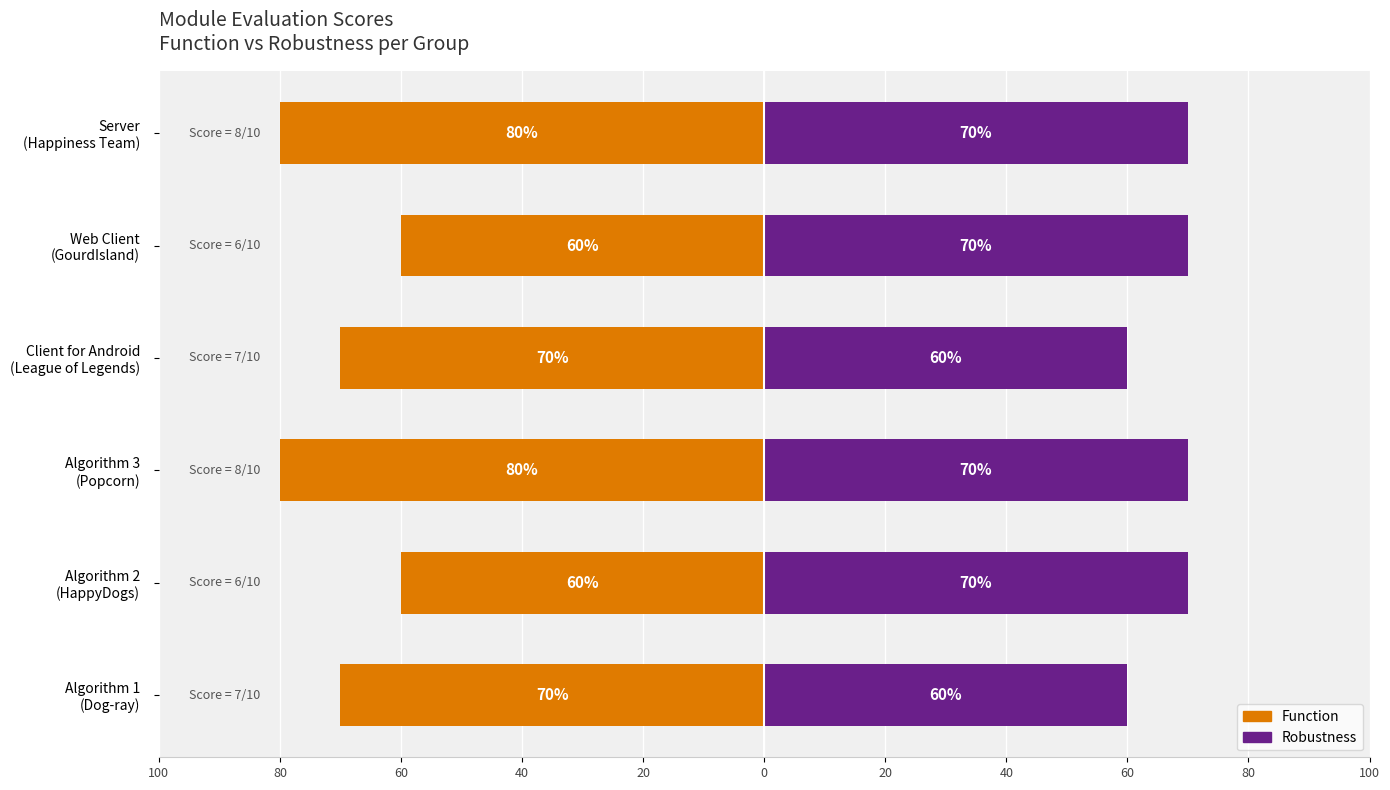

Reading left to right, transcribe all the data shown in this chart.

Function: Algorithm 1
(Dog-ray)=7	Algorithm 2
(HappyDogs)=6	Algorithm 3
(Popcorn)=8	Client for Android
(League of Legends)=7	Web Client
(GourdIsland)=6	Server
(Happiness Team)=8
Robustness: Algorithm 1
(Dog-ray)=6	Algorithm 2
(HappyDogs)=7	Algorithm 3
(Popcorn)=7	Client for Android
(League of Legends)=6	Web Client
(GourdIsland)=7	Server
(Happiness Team)=7